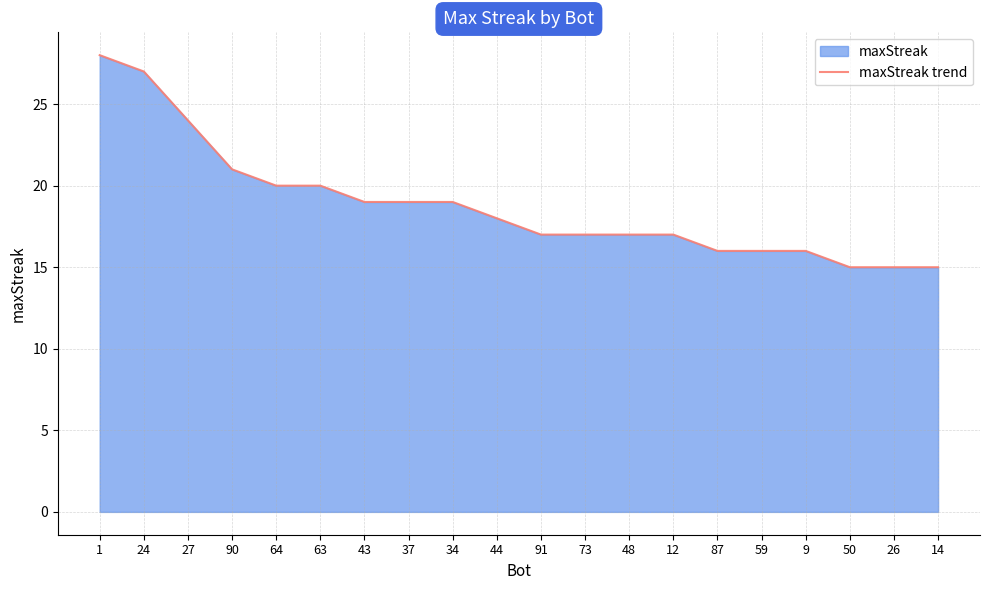

How many values exceed 18?

9